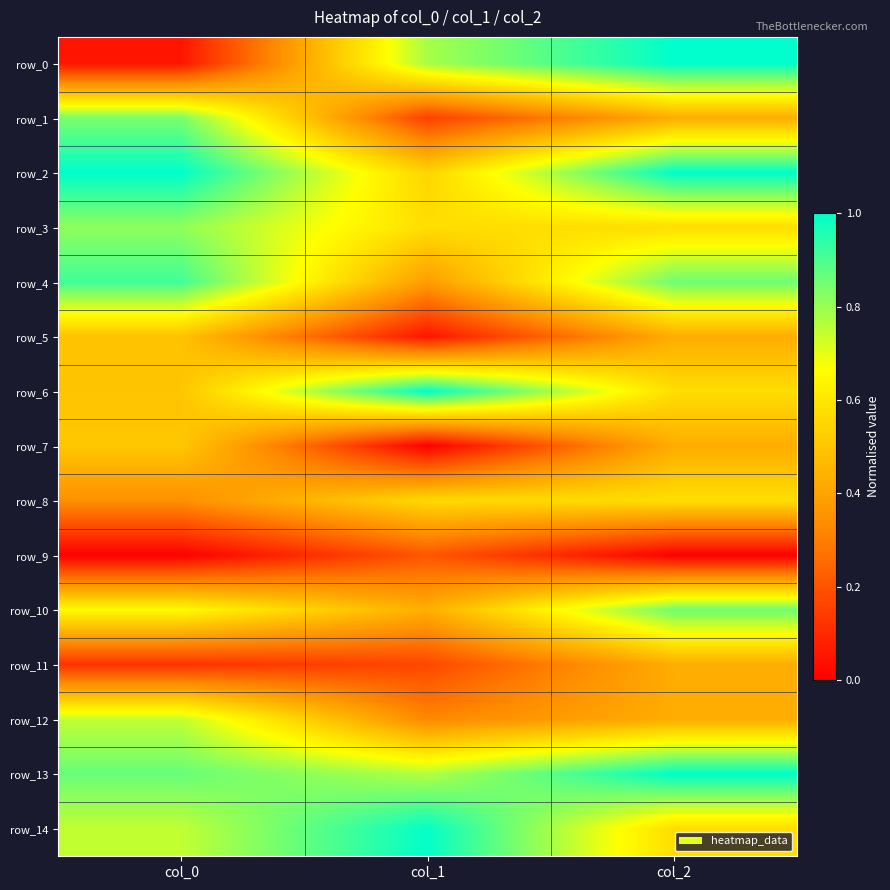

At which category is the sum across all series the highest?

col_2